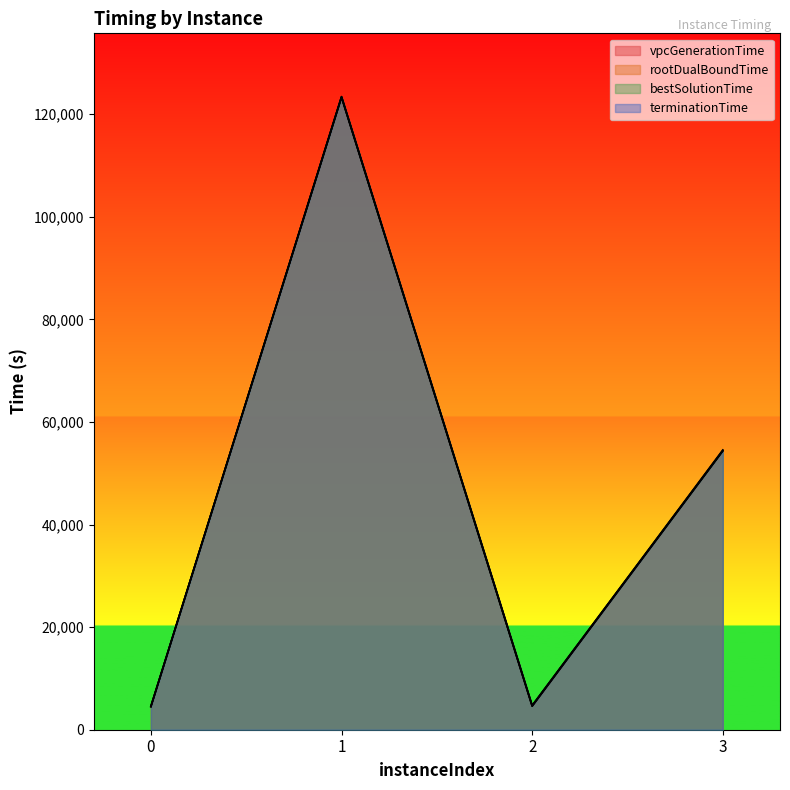

Rank the categories by rootDualBoundTime value from highest to lowest.

1, 3, 2, 0